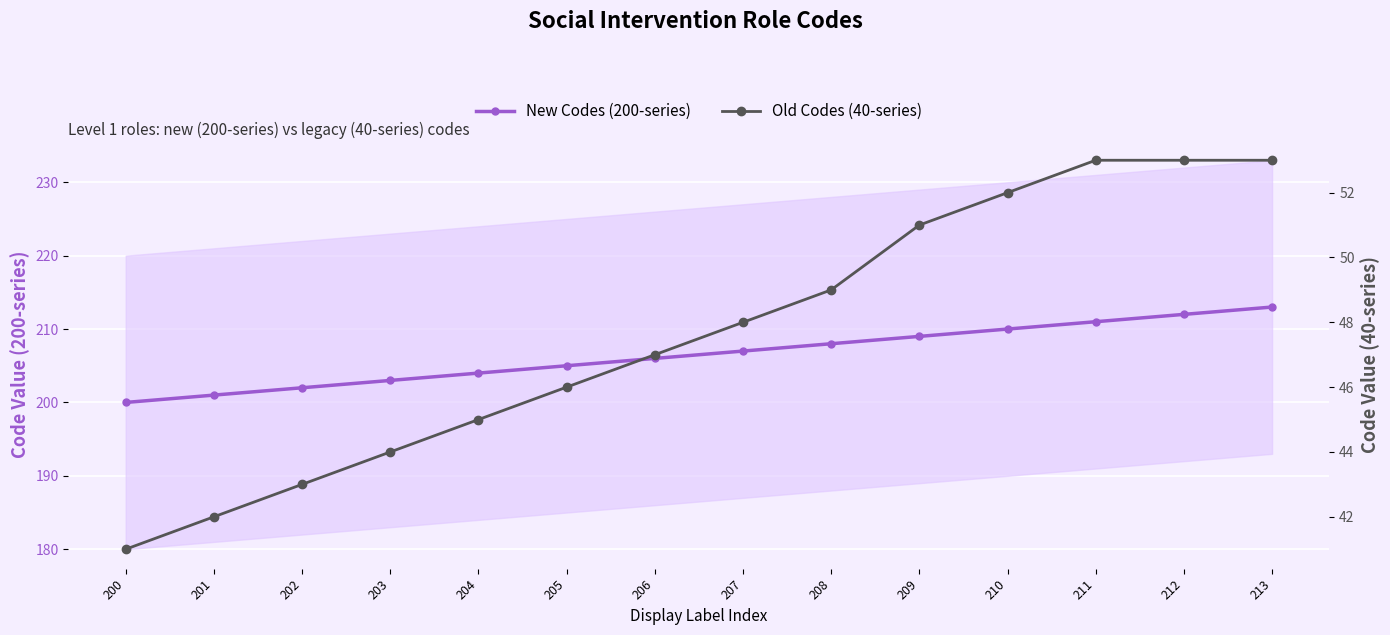

Does the chart display data point markers on the line(s)?

Yes